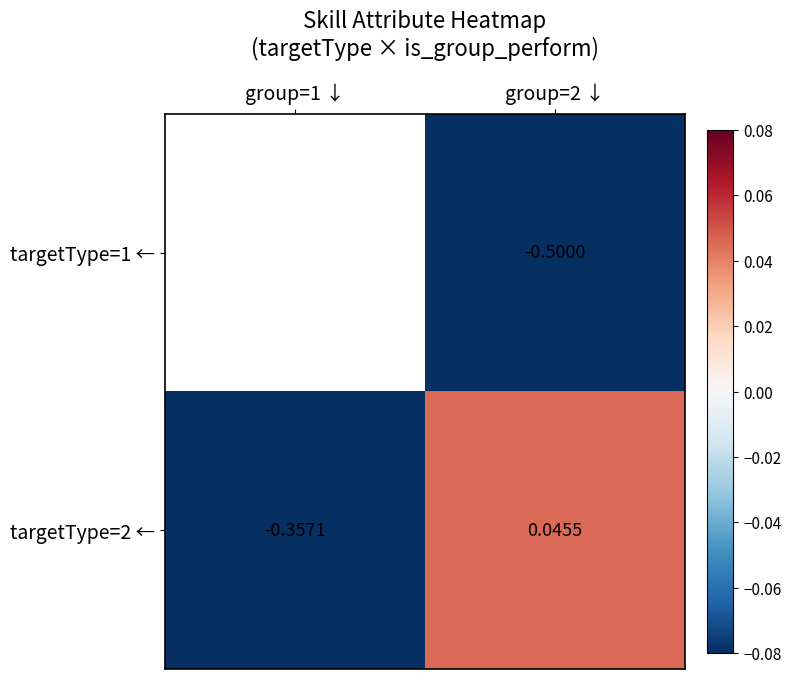

Between group=1 ↓ and group=2 ↓, which is larger?

group=2 ↓